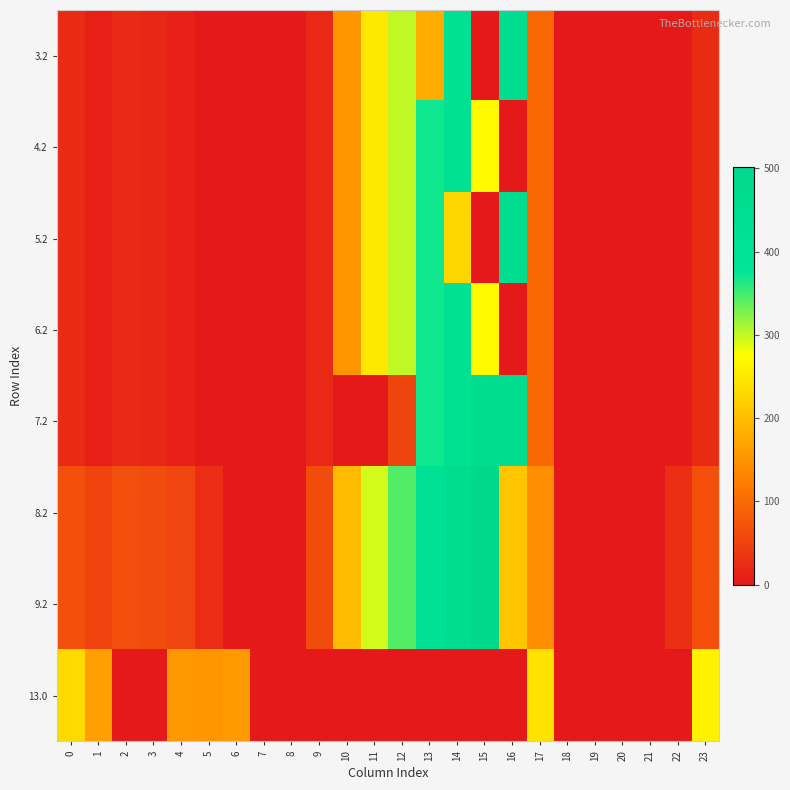

Between 12 and 11, which is larger?

12